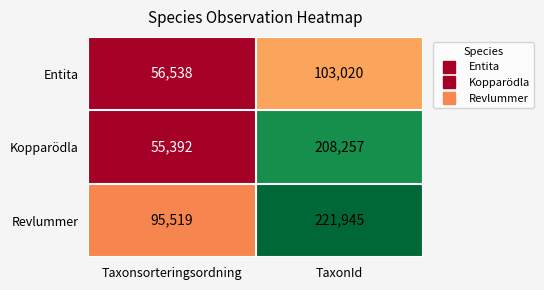

Rank the series at TaxonId from lowest to highest value.

Entita, Kopparödla, Revlummer